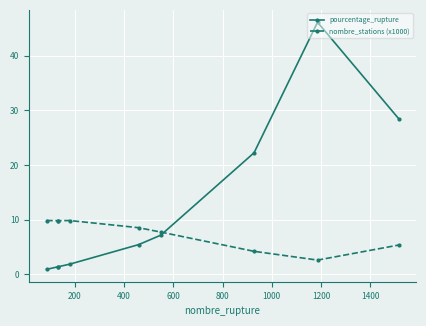

Which series has the widest spread of values?

pourcentage_rupture